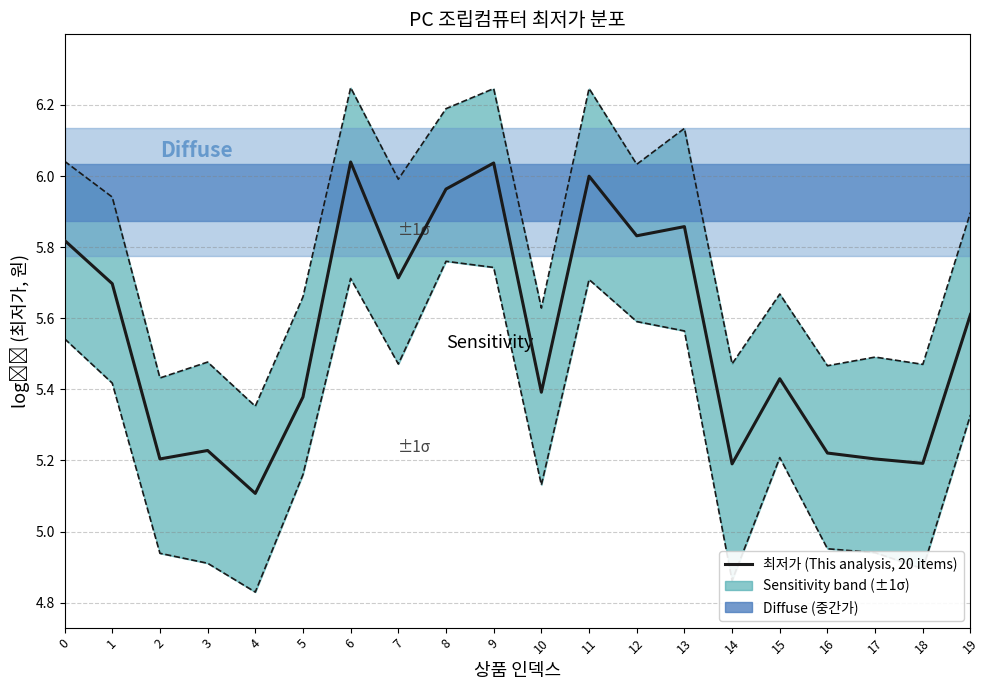

The chart shows a value of 8.9 at 17. True or false?

False